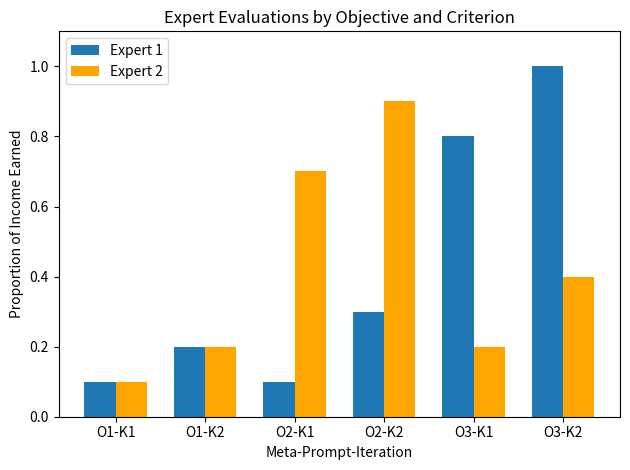

Reading left to right, transcribe all the data shown in this chart.

Expert 1: 0.1	0.2	0.1	0.3	0.8	1.0
Expert 2: 0.1	0.2	0.7	0.9	0.2	0.4